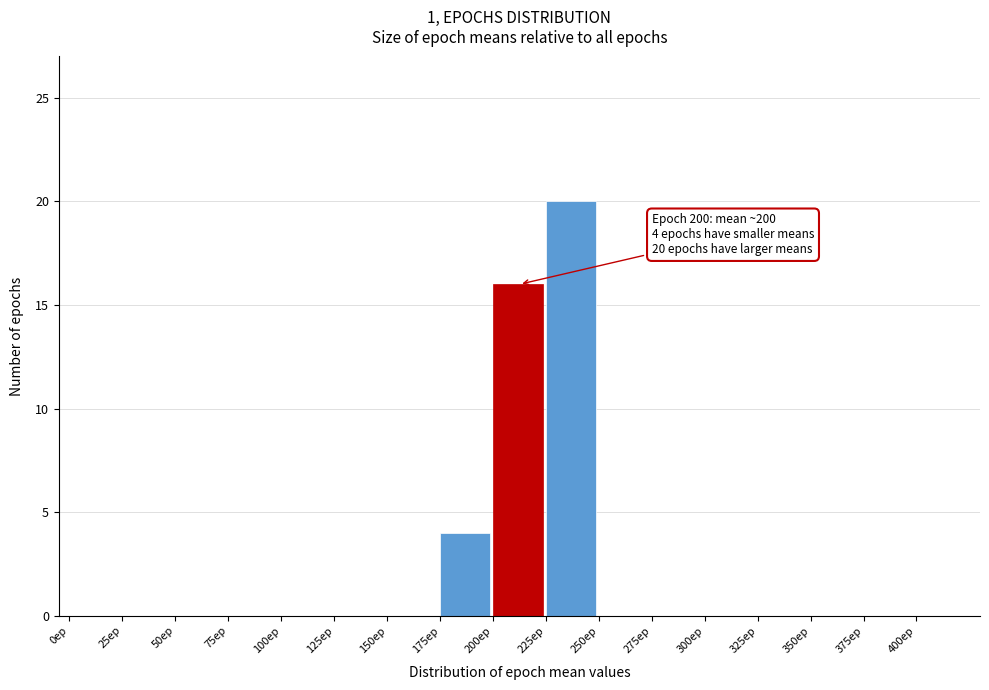

Over which range of the x-axis is the bar tallest?

225 to 250